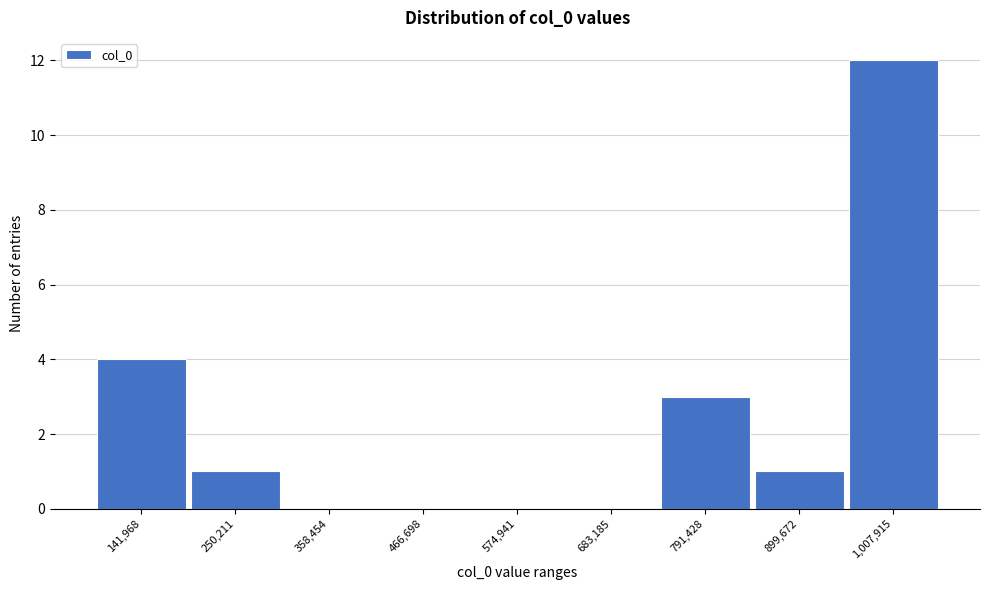

Reading right to left, what are all the values shown in this chart?

1,007,915=12	899,672=1	791,428=3	683,185=0	574,941=0	466,698=0	358,454=0	250,211=1	141,968=4